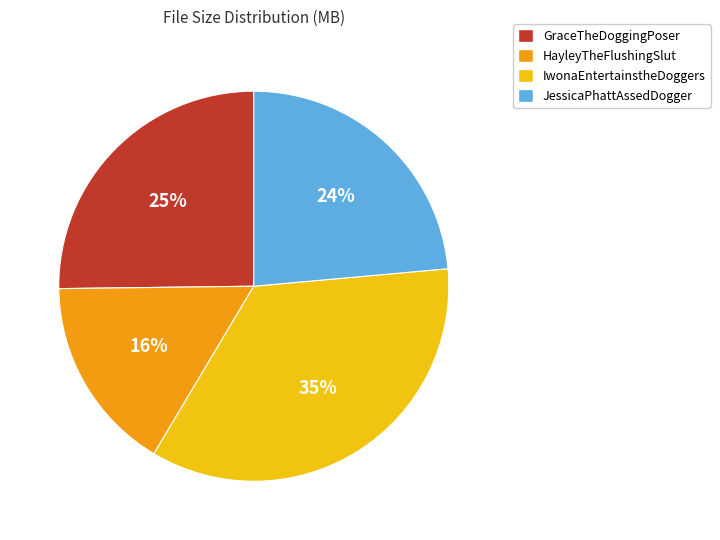

Is there any slice that represents more than half of the pie?

No